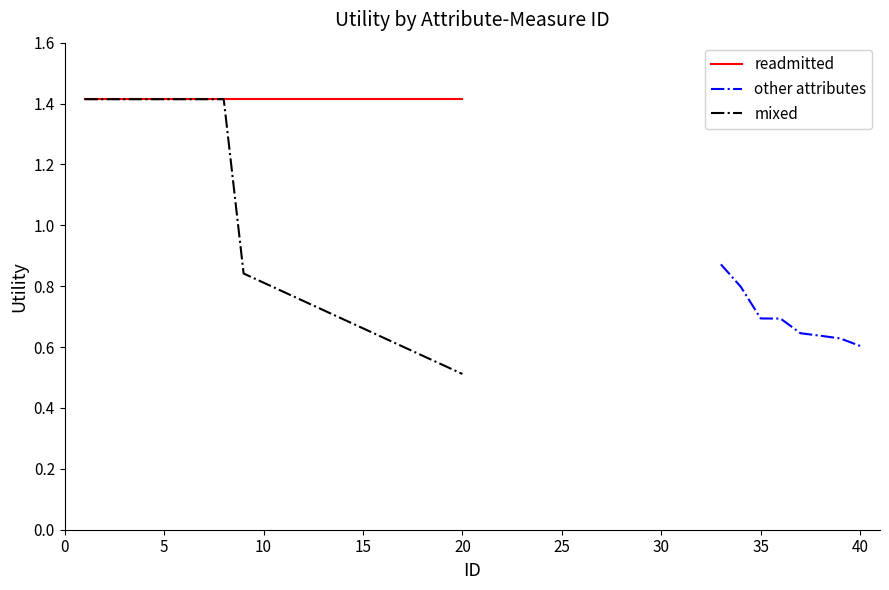

Between 6 and 7, which series saw the biggest shift?

mixed